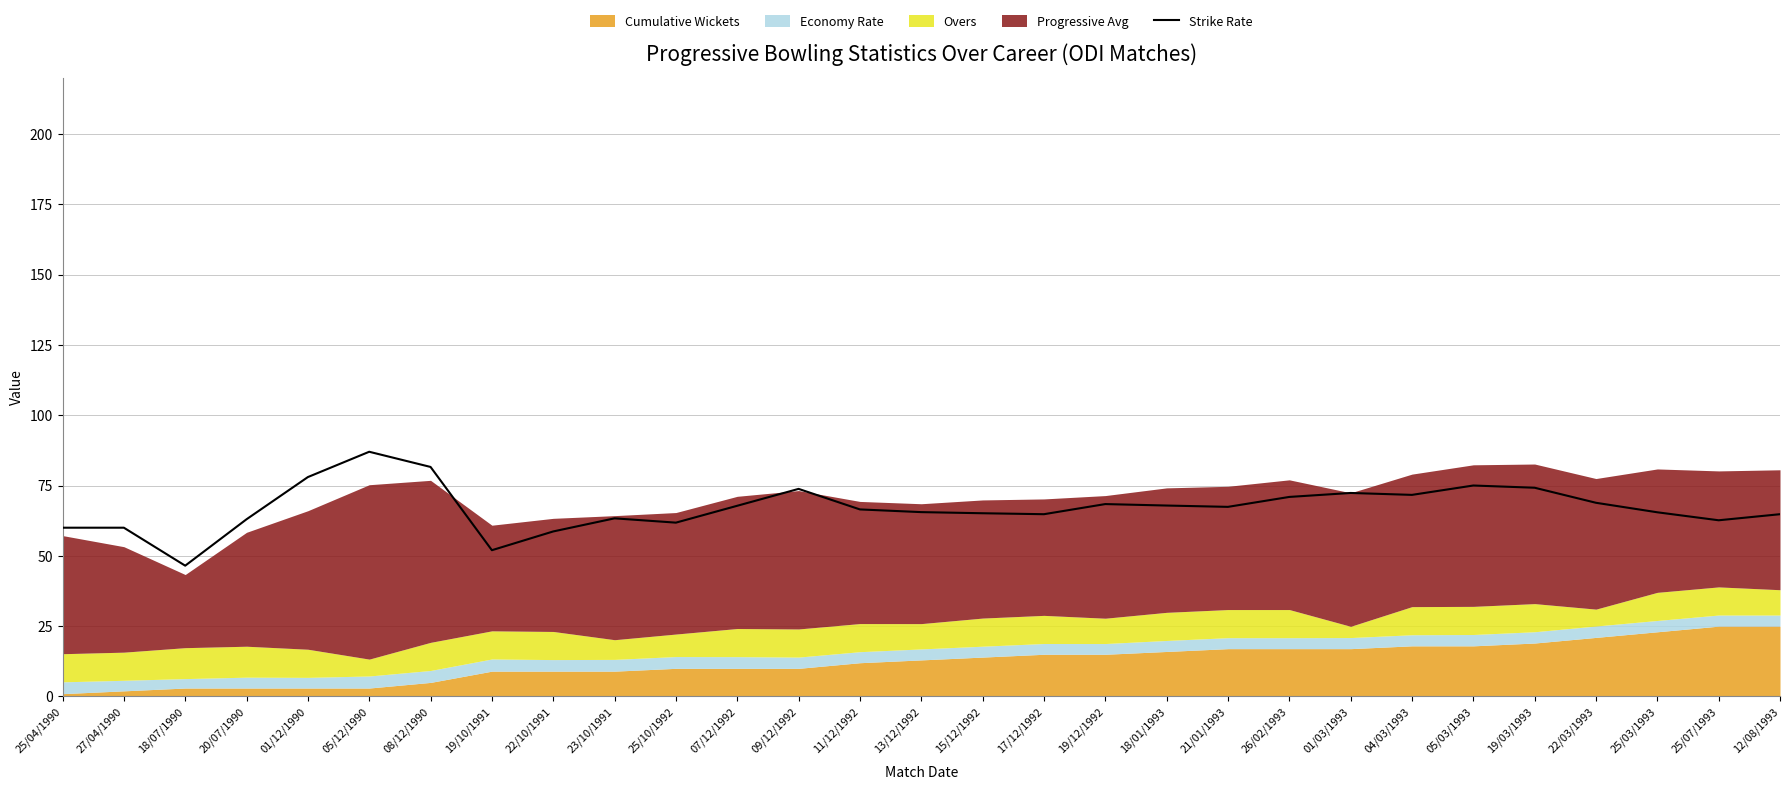

What is the smallest value displayed?

46.5